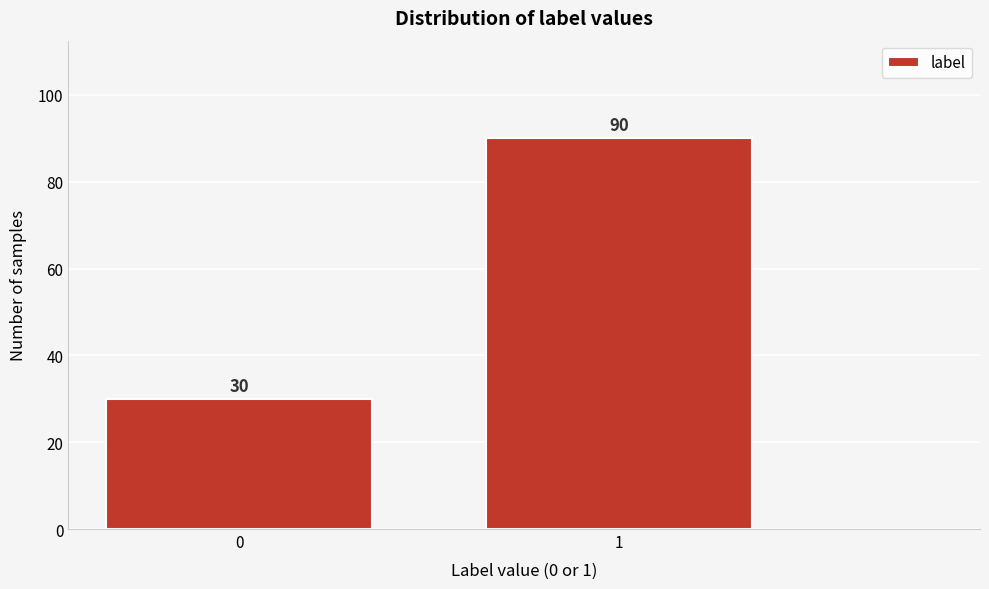

Reading left to right, what are all the values shown in this chart?

30	90